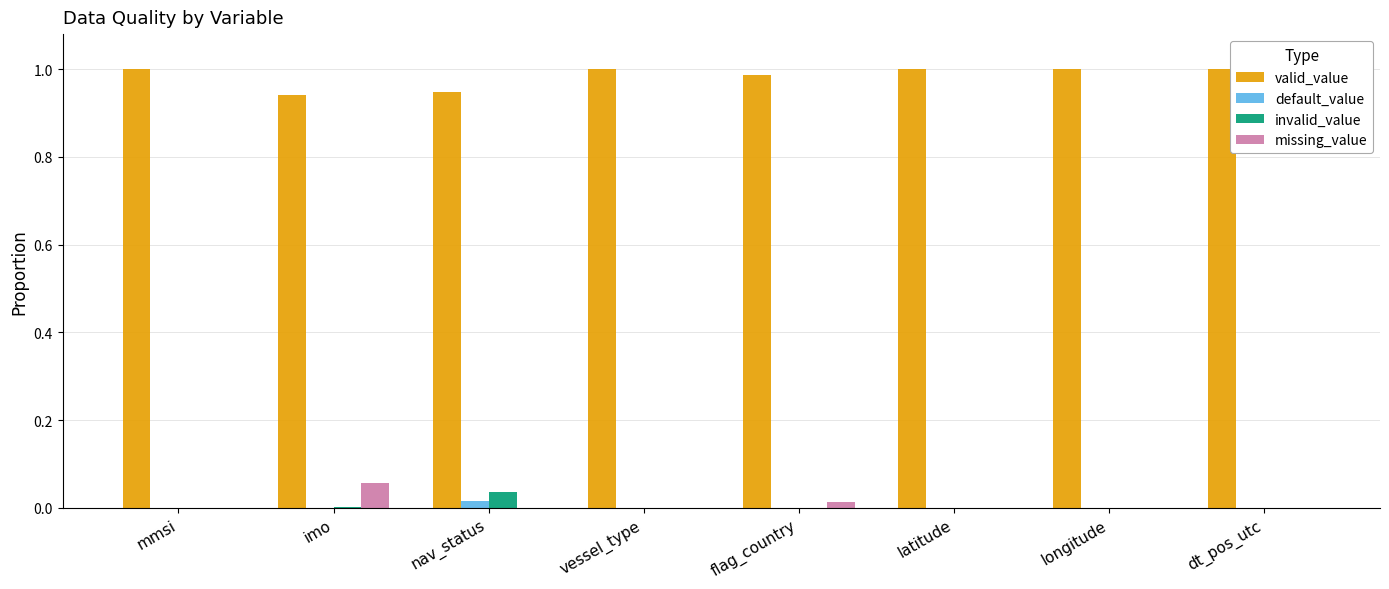

True or false: valid_value has a value of 0.4 at flag_country.

False